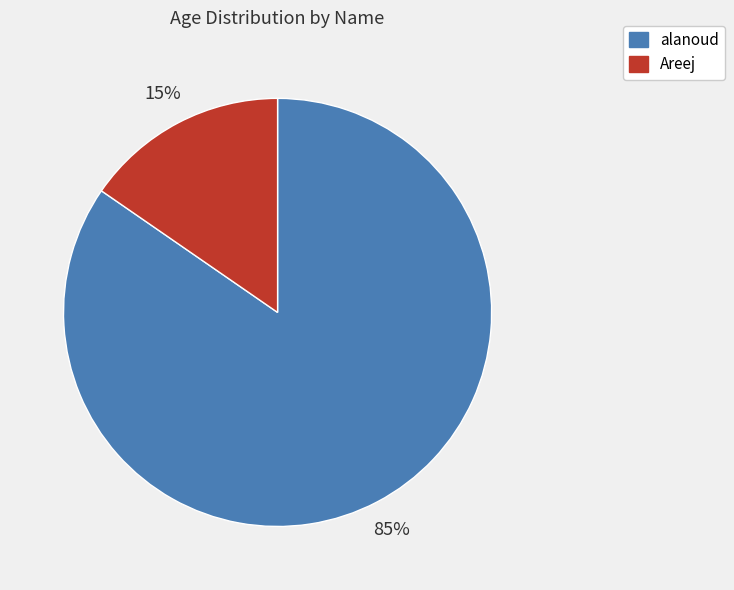

To the nearest percent, what is the combined percentage of Areej and alanoud?

100%